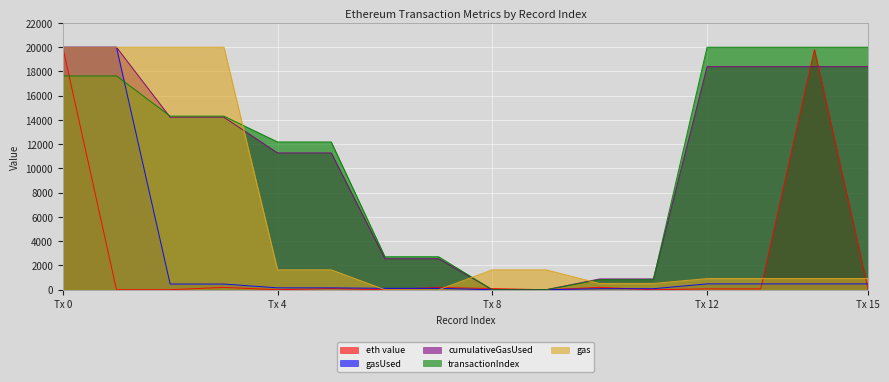

Is the value of cumulativeGasUsed at 9 greater than the value of transactionIndex at 11?

No